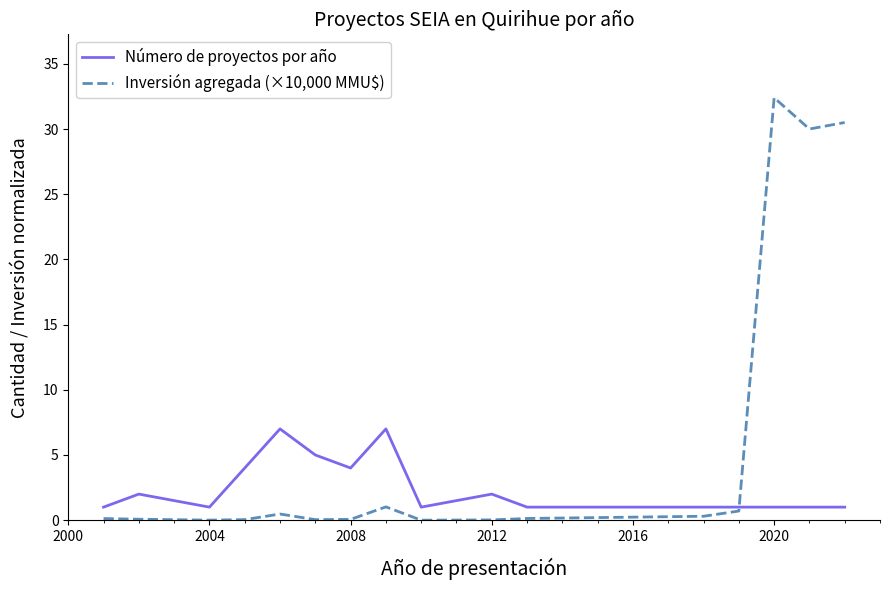

What is the average value of the Número de proyectos por año series?

2.5